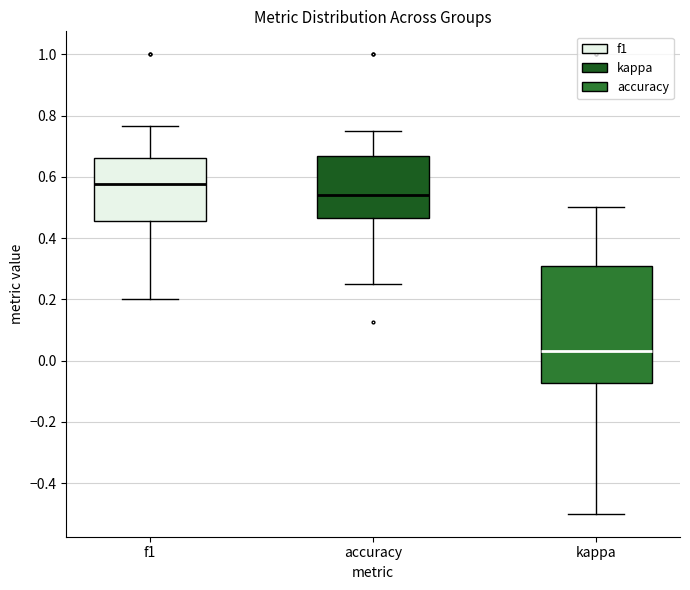

Comparing the boxes themselves (not the whiskers), which one is the tallest?

kappa